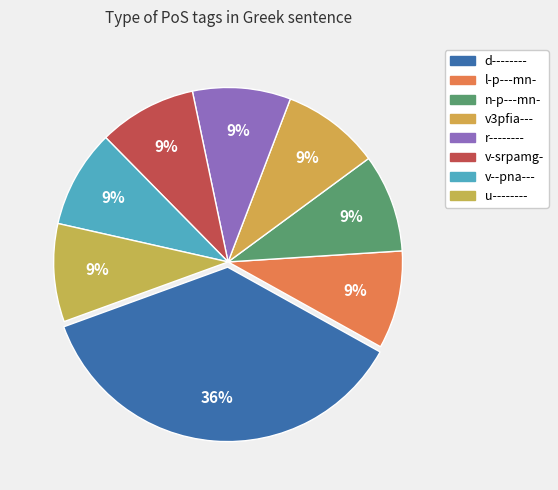

What percentage do v--pna--- and n-p---mn- together represent?

18.2%